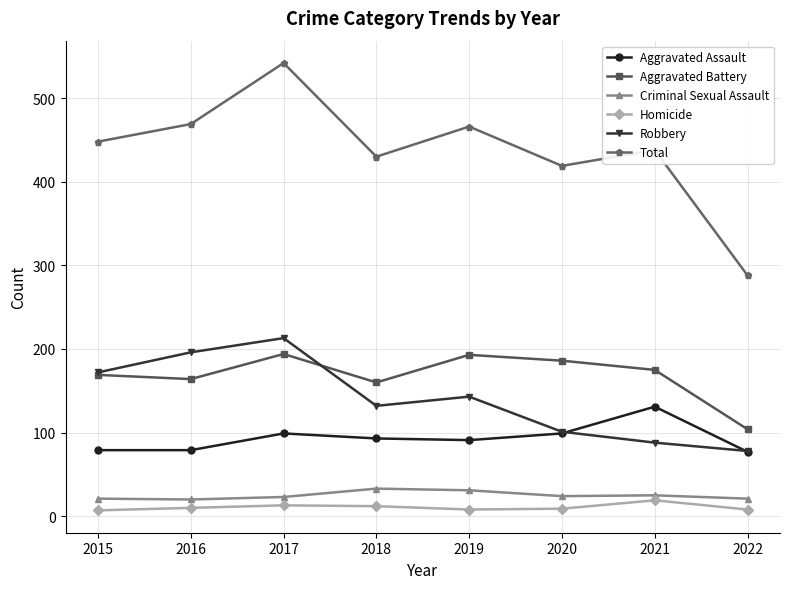

True or false: Criminal Sexual Assault and Aggravated Battery cross at least once.

False